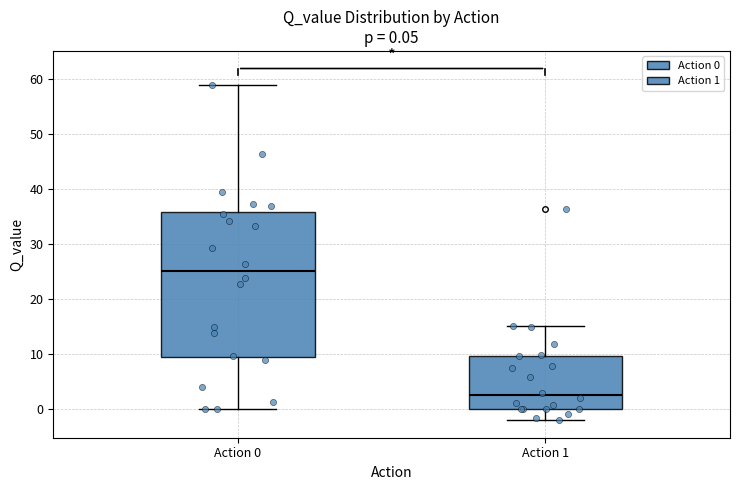

Comparing the boxes themselves (not the whiskers), which one is the tallest?

Action 0